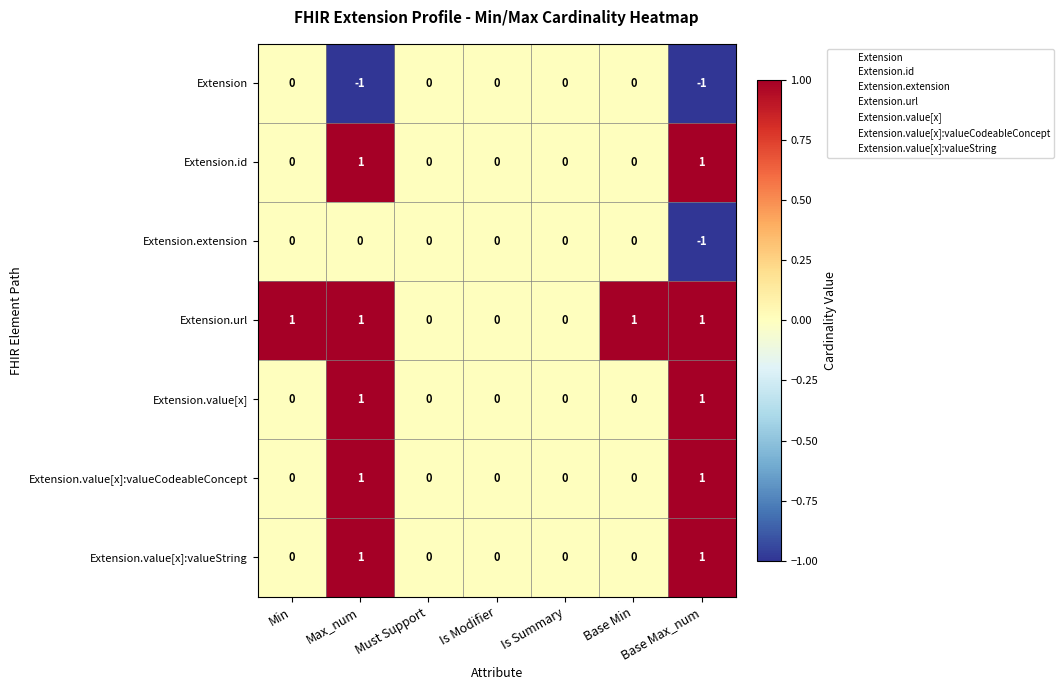

Which series has the largest total across all categories?

Extension.url